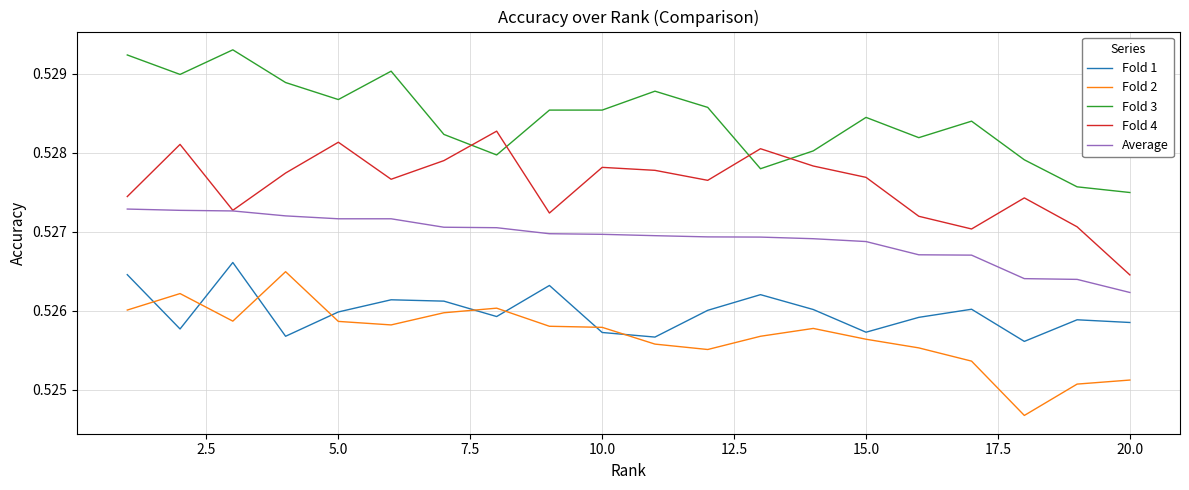

True or false: Average and Fold 2 intersect in this chart.

False